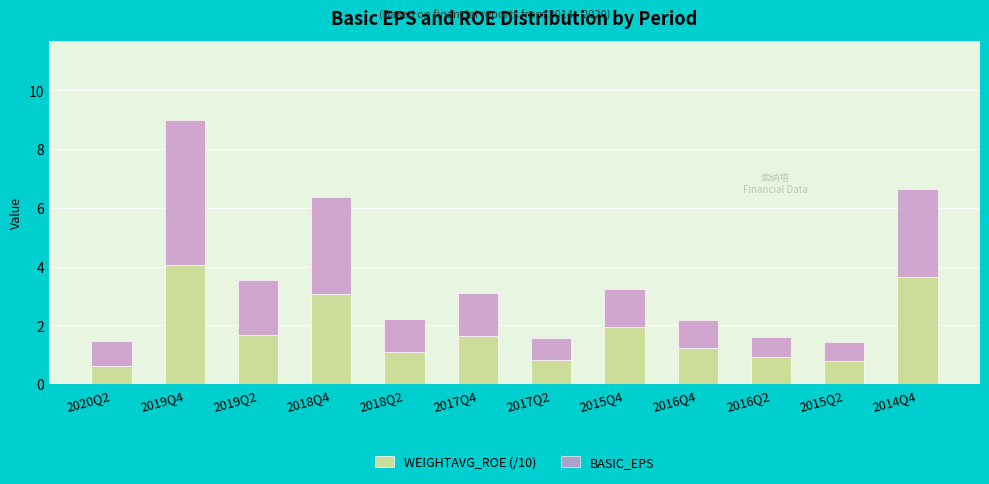

True or false: WEIGHTAVG_ROE (/10) has a value of 0.2 at 2017Q2.

False